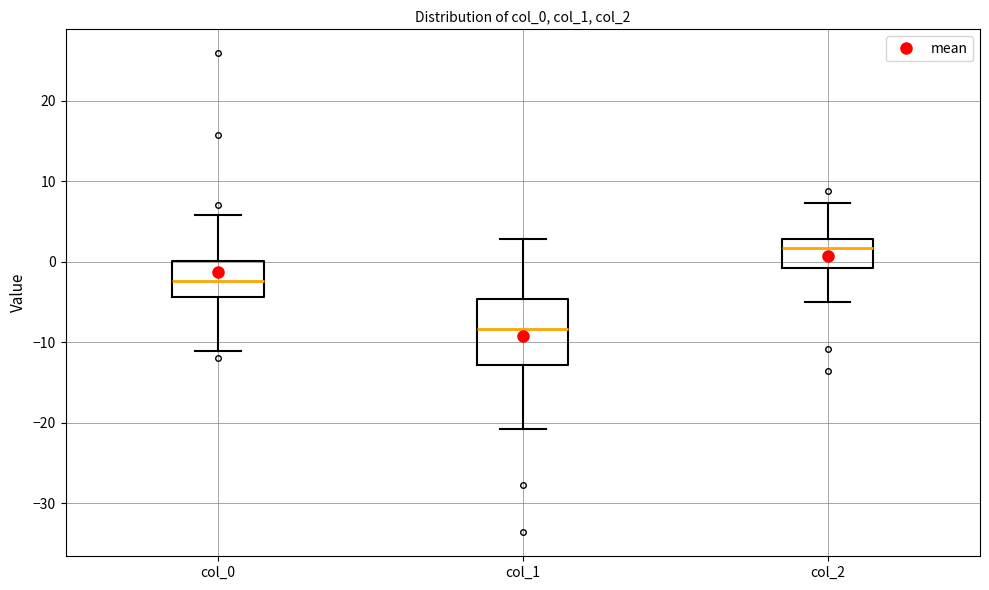

Comparing the boxes themselves (not the whiskers), which one is the tallest?

col_1